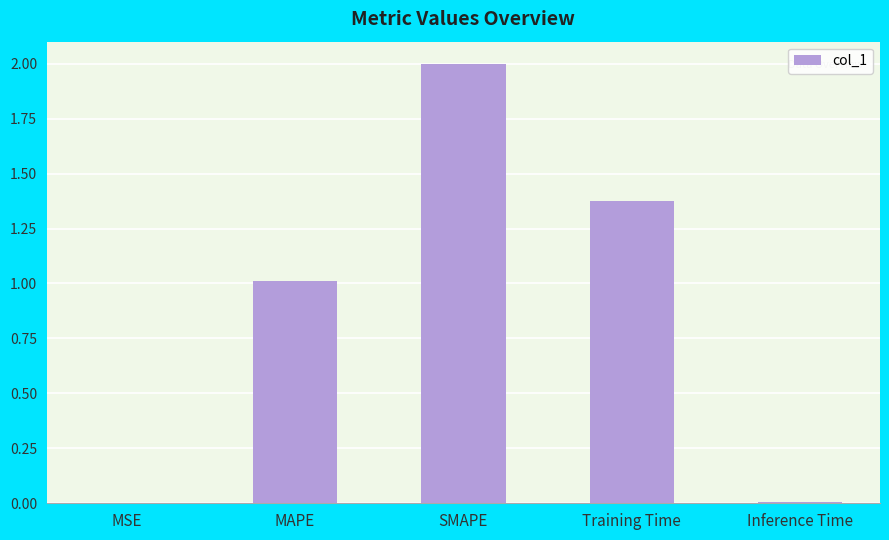

At which category does the chart reach its peak across all series?

SMAPE